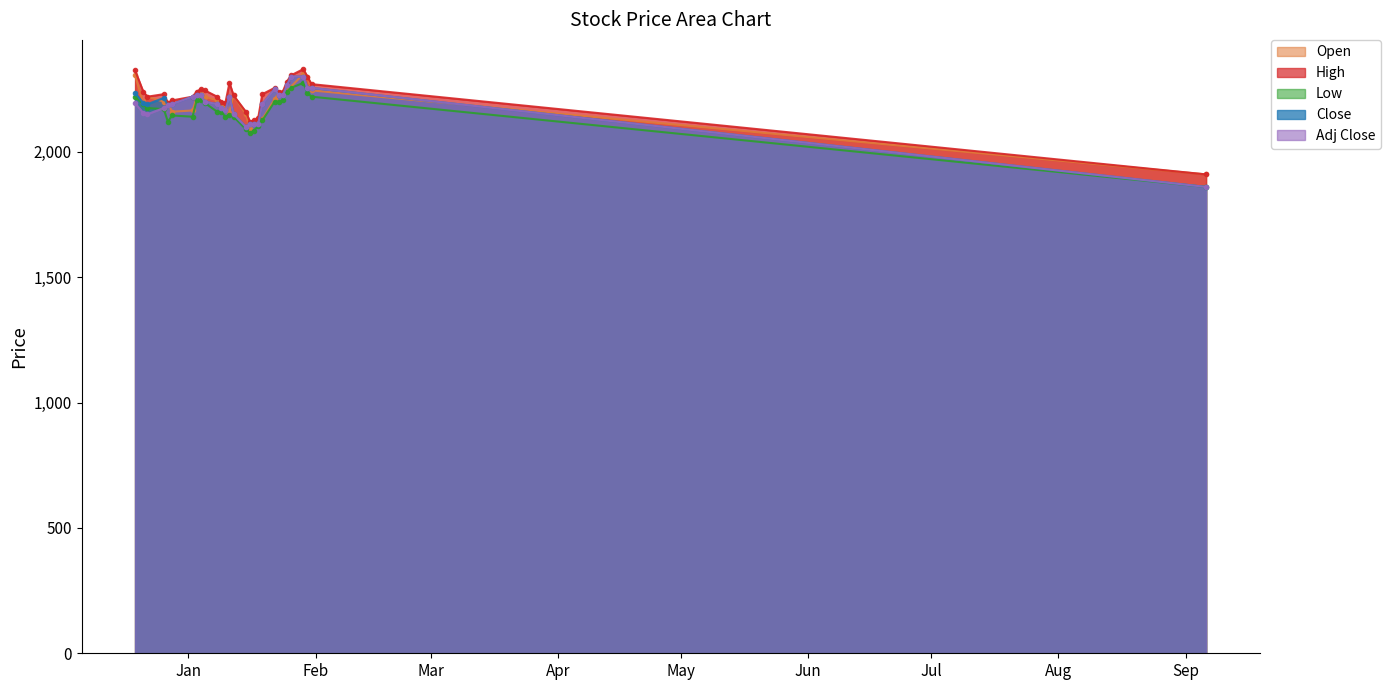

True or false: Close and High intersect in this chart.

False